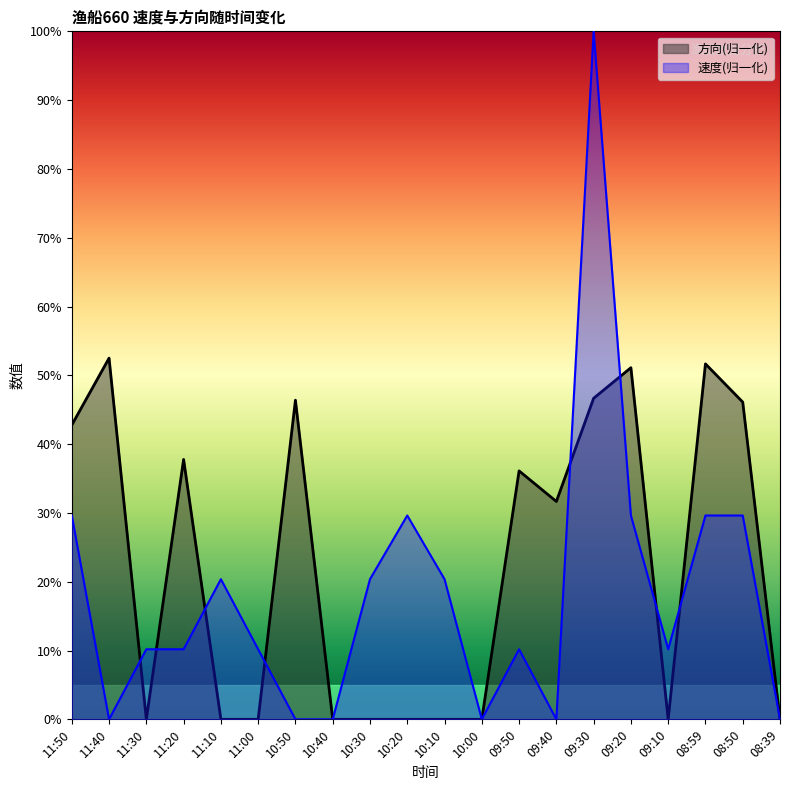

Between which two adjacent categories do 速度 and 方向 first intersect?

11:40 and 11:30